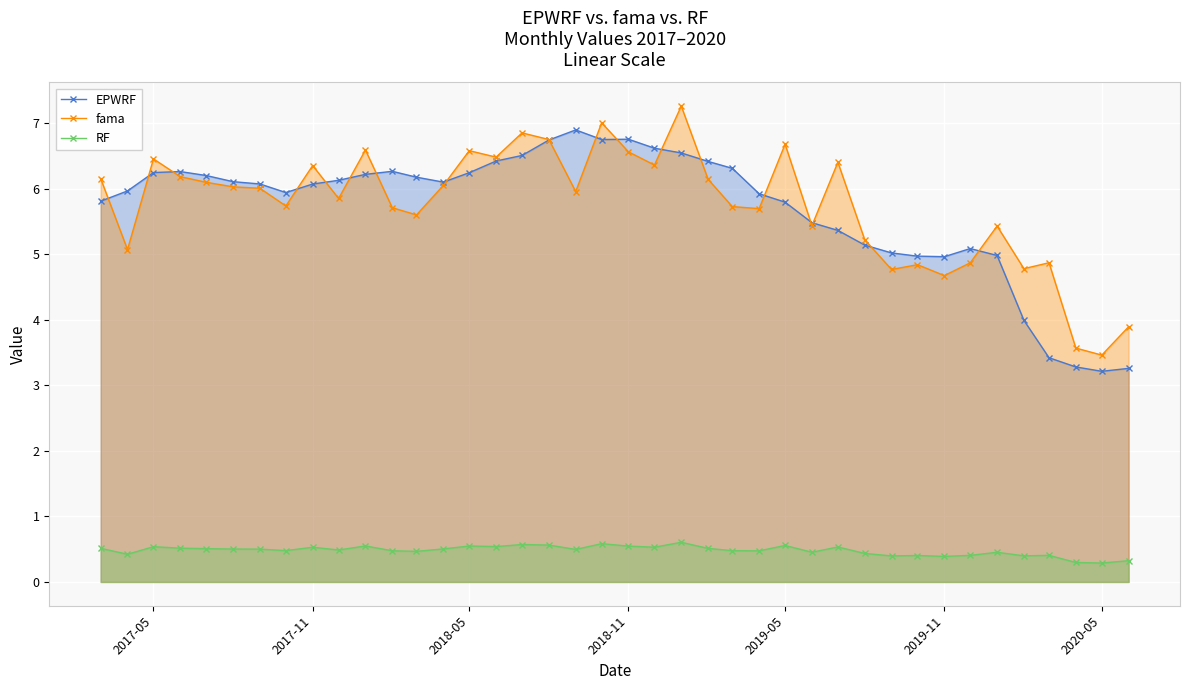

True or false: RF and EPWRF intersect in this chart.

False